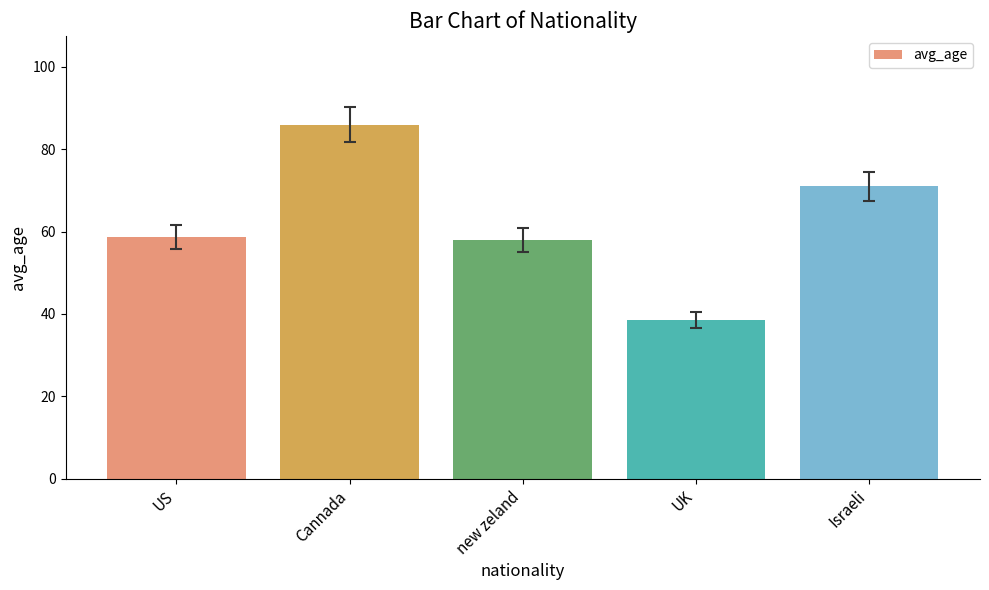

Count the number of categories in the chart.

5